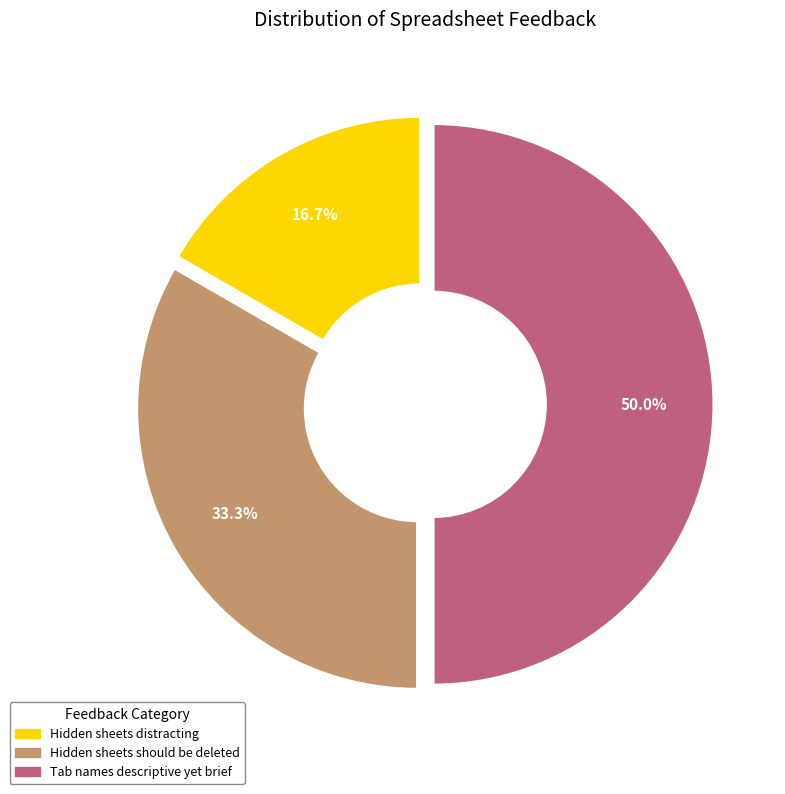

To the nearest percent, what portion does Tab names should be descriptive yet brief represent?

50%